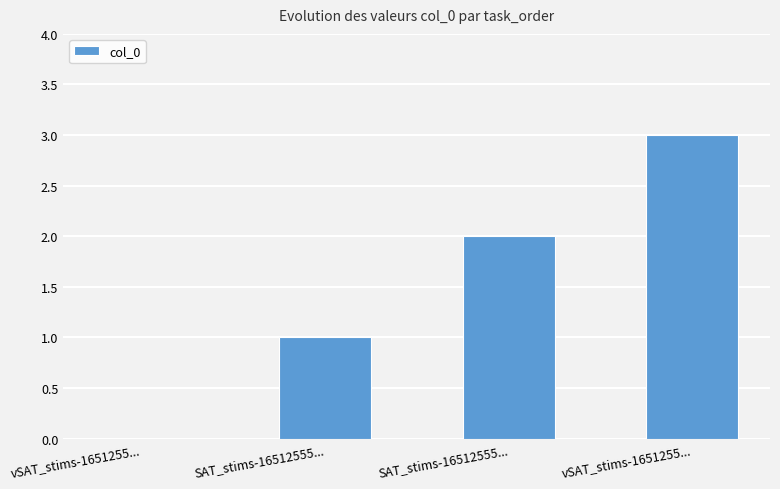

How many categories are shown in the chart?

4